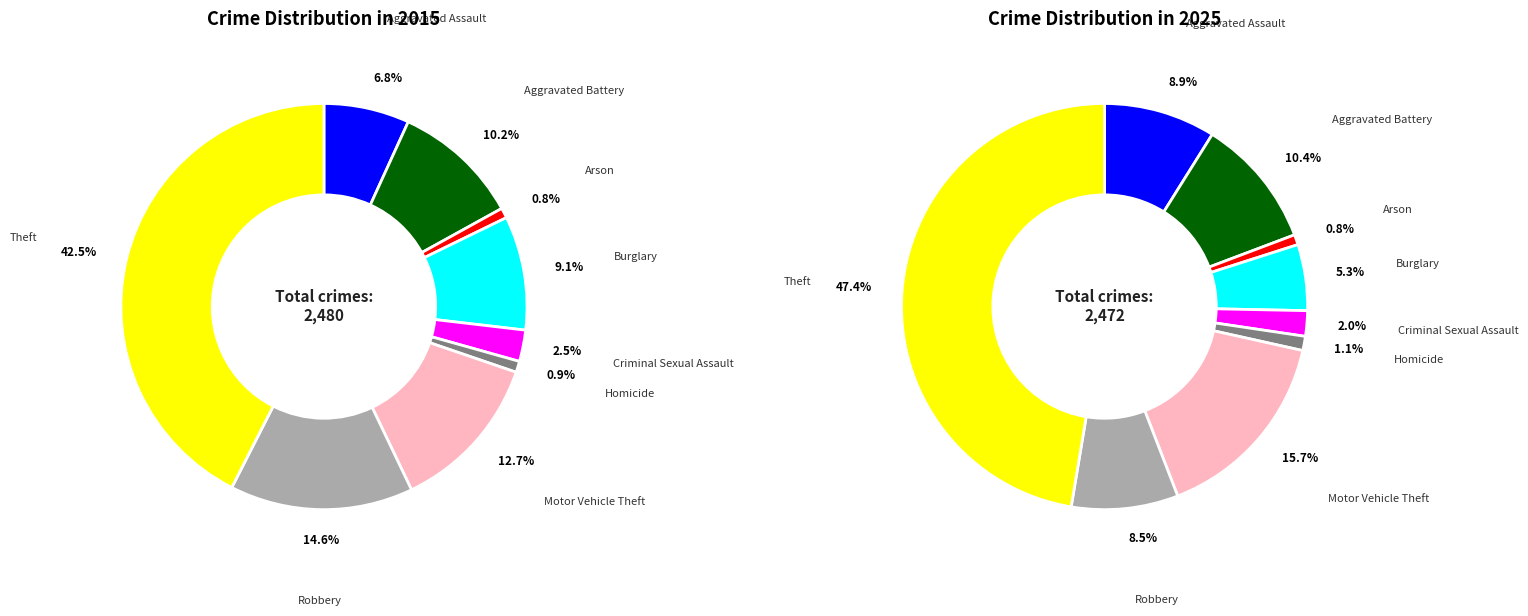

Count the number of slices in the pie.

9